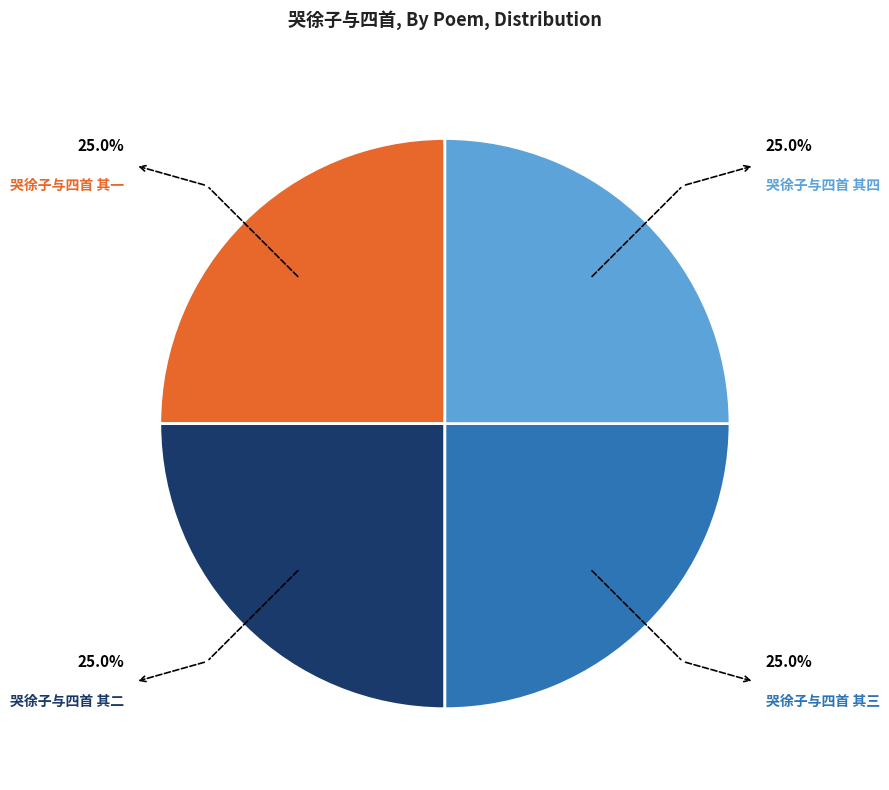

Is there a majority slice in this chart?

No